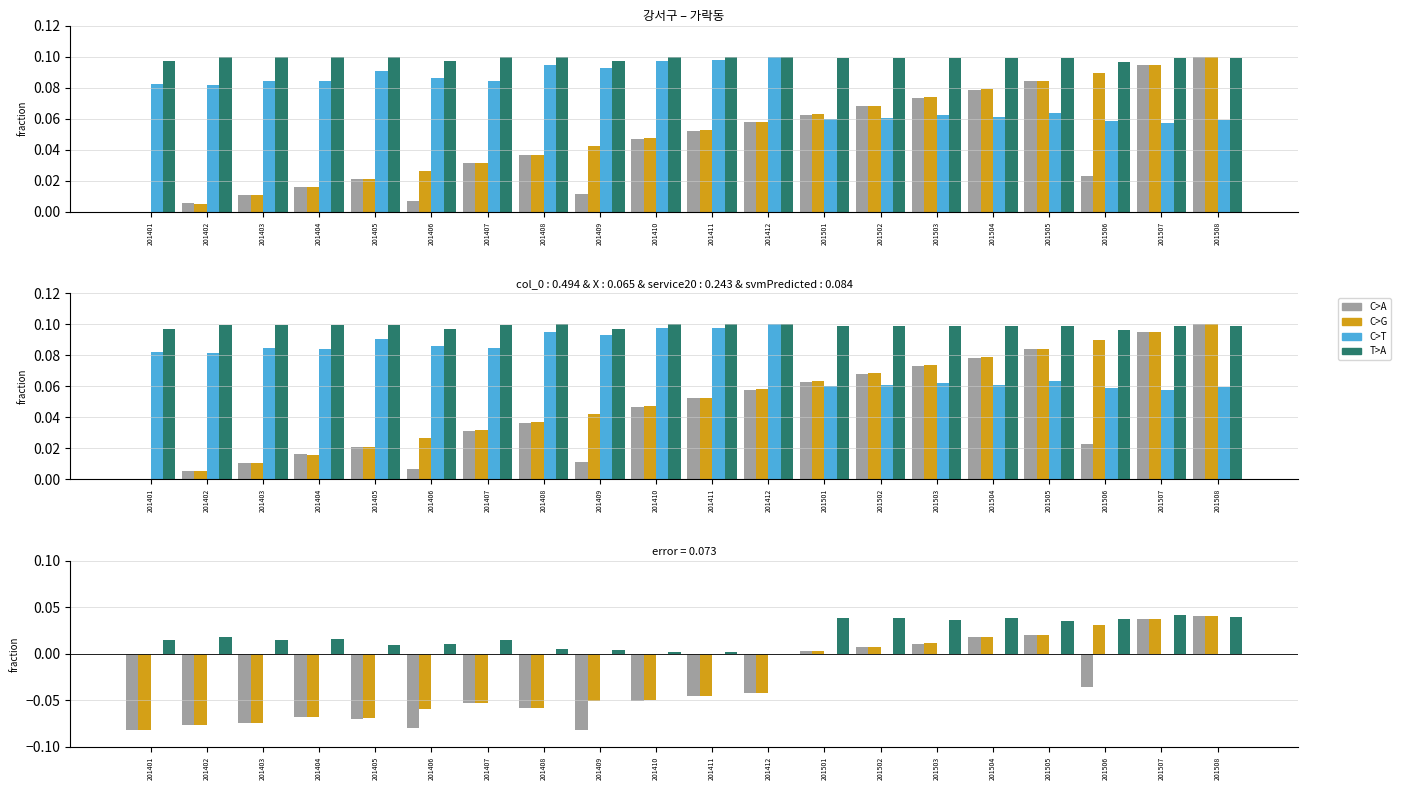

What is the total value across all series at 201411?

-0.1